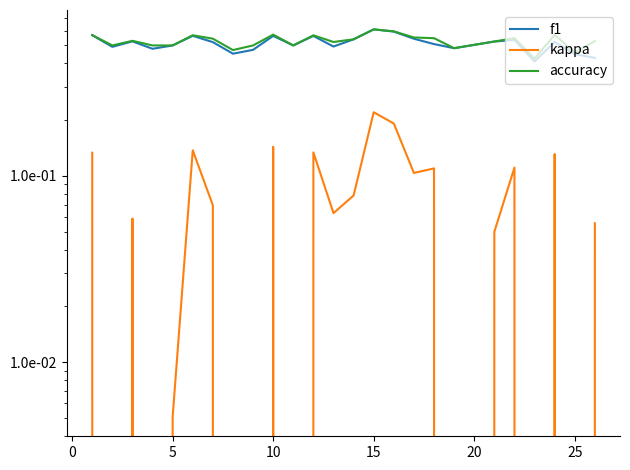

The value of f1 at 18 is 0.6. True or false?

False